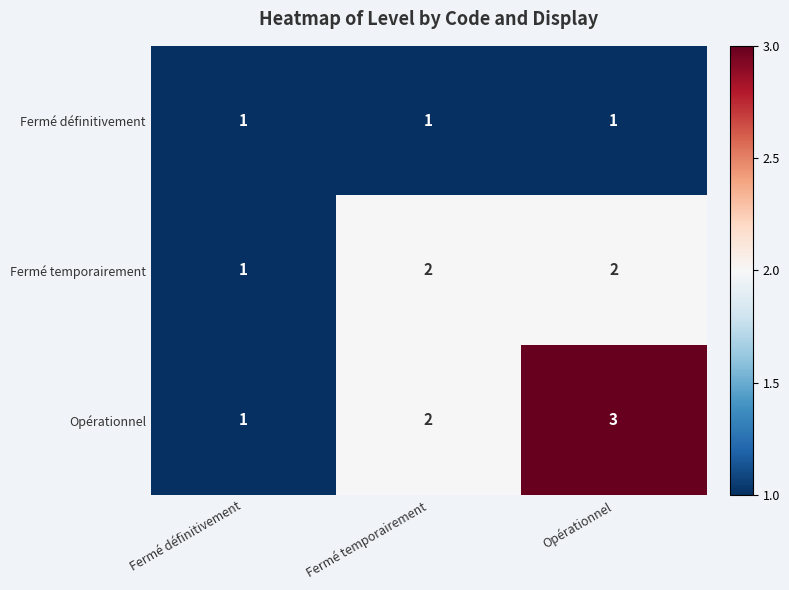

Rank the series by their average value, from highest to lowest.

Opérationnel, Fermé temporairement, Fermé définitivement